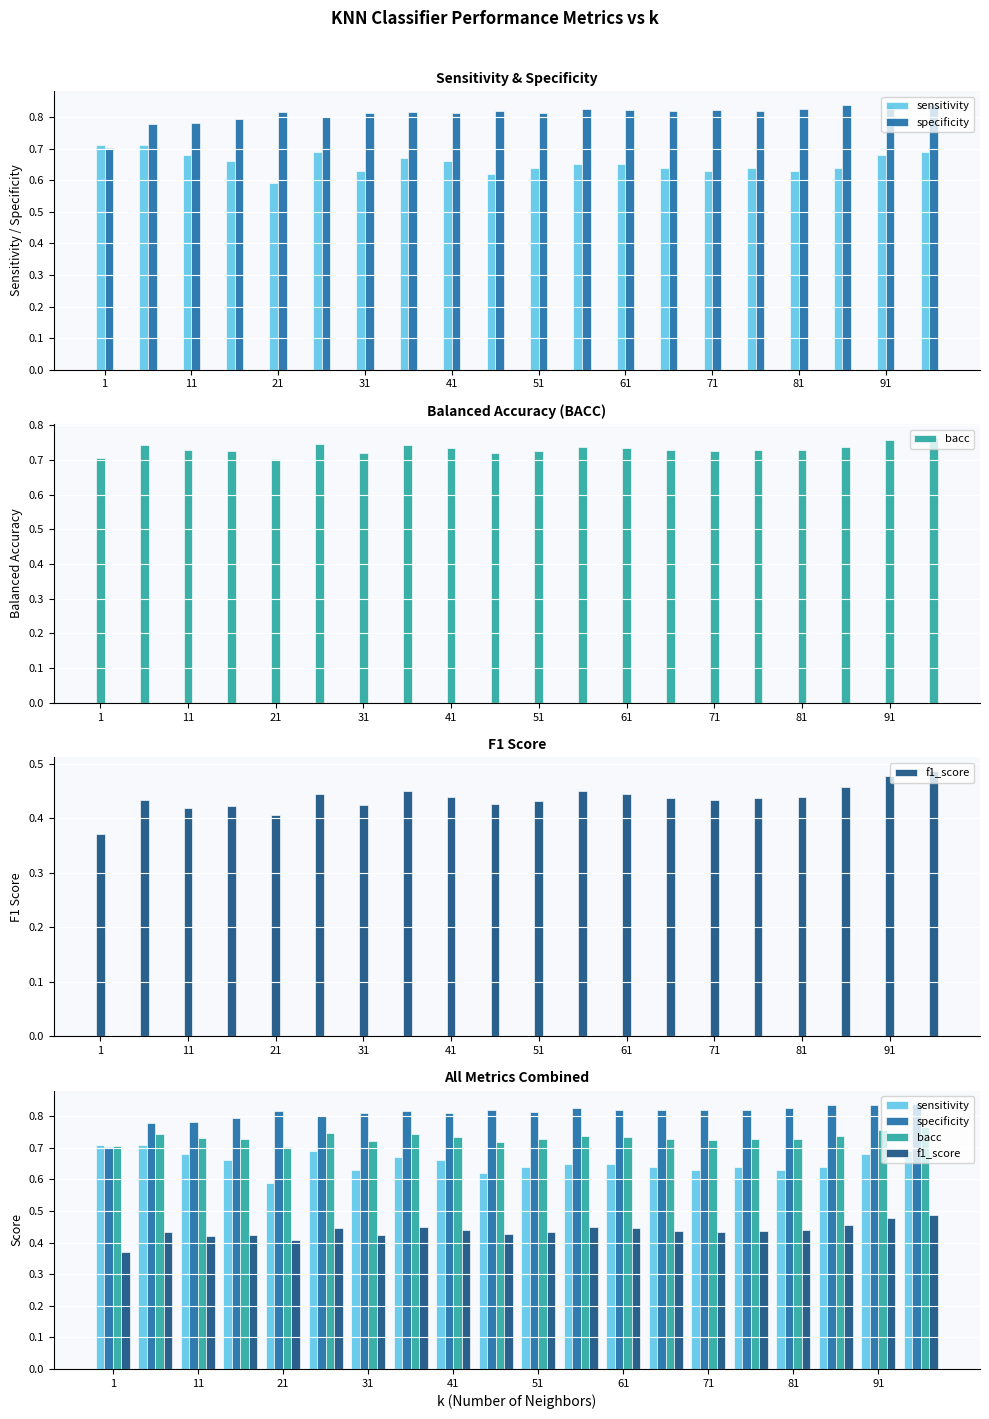

How many groups of bars are there?

20